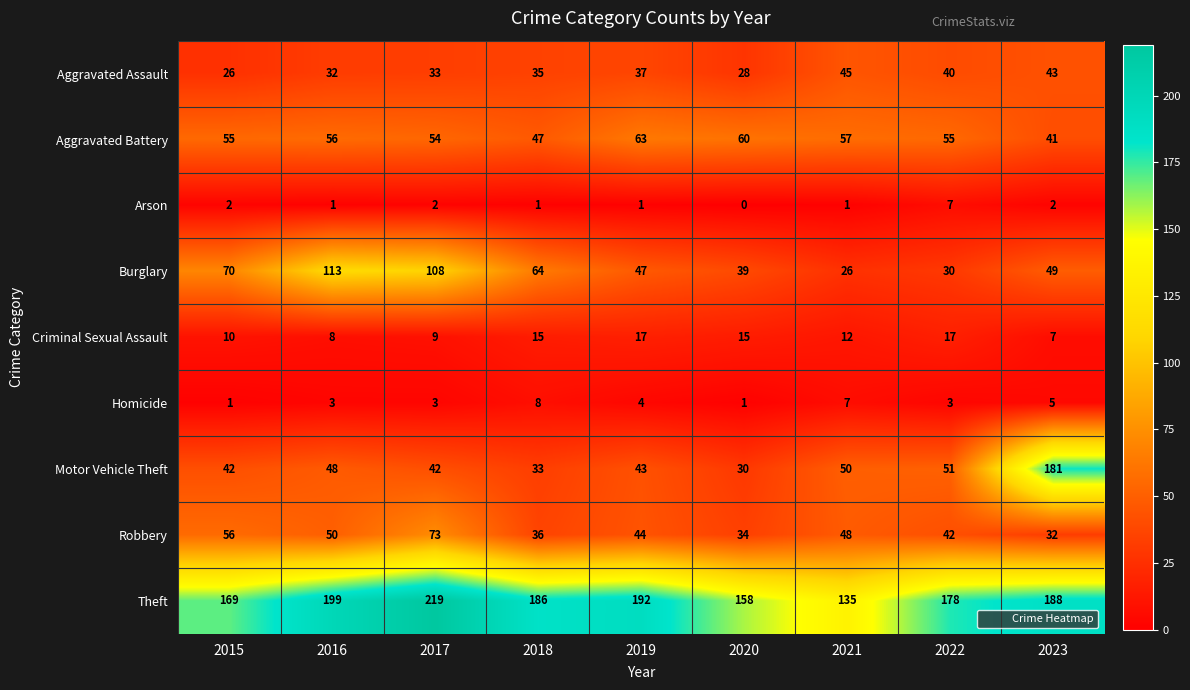

At which category is the sum across all series the highest?

2023